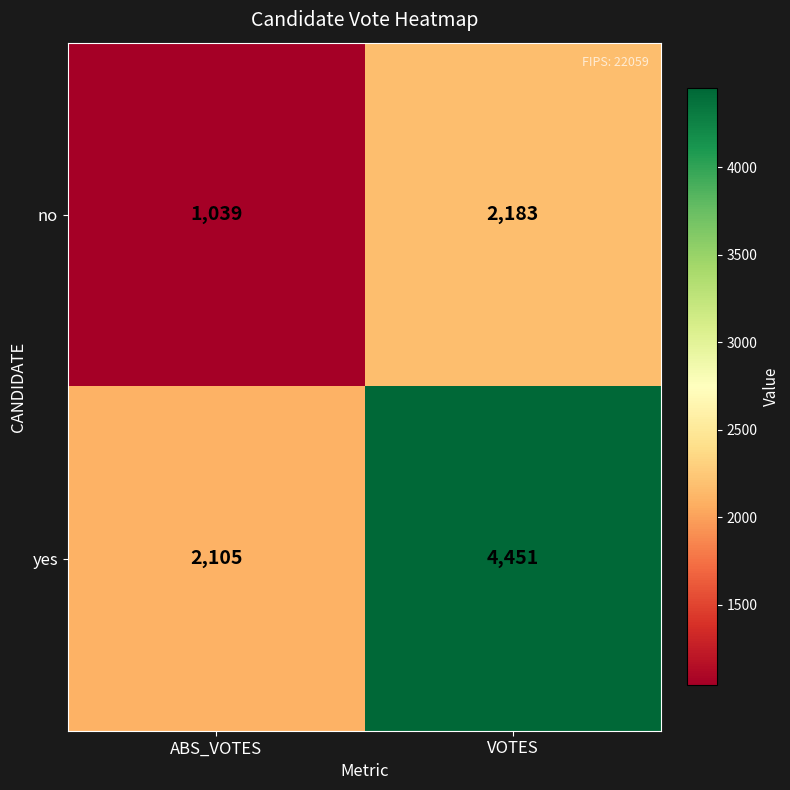

Which category has the lowest value across all series?

ABS_VOTES